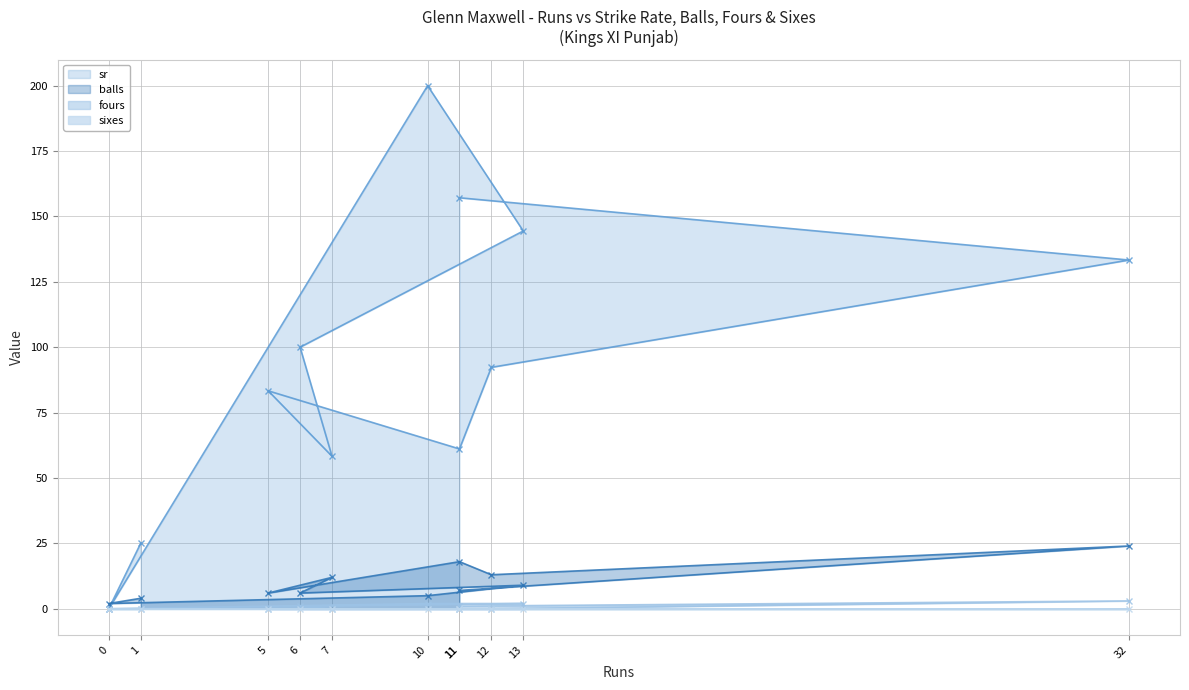

List the series in order of their peak value, lowest first.

sixes (line), fours (line), balls (line), sr (line)